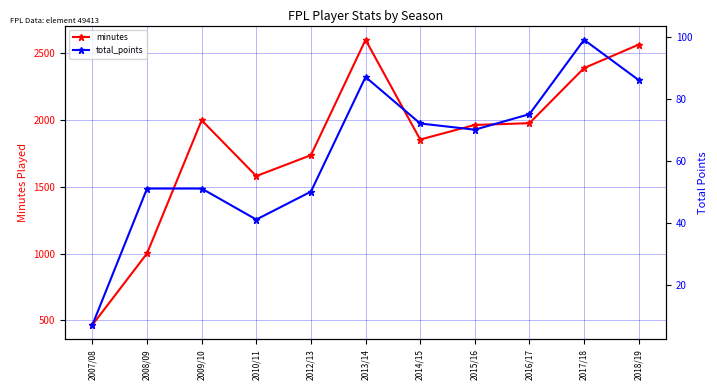

How many data points in total_points are above 70?

5